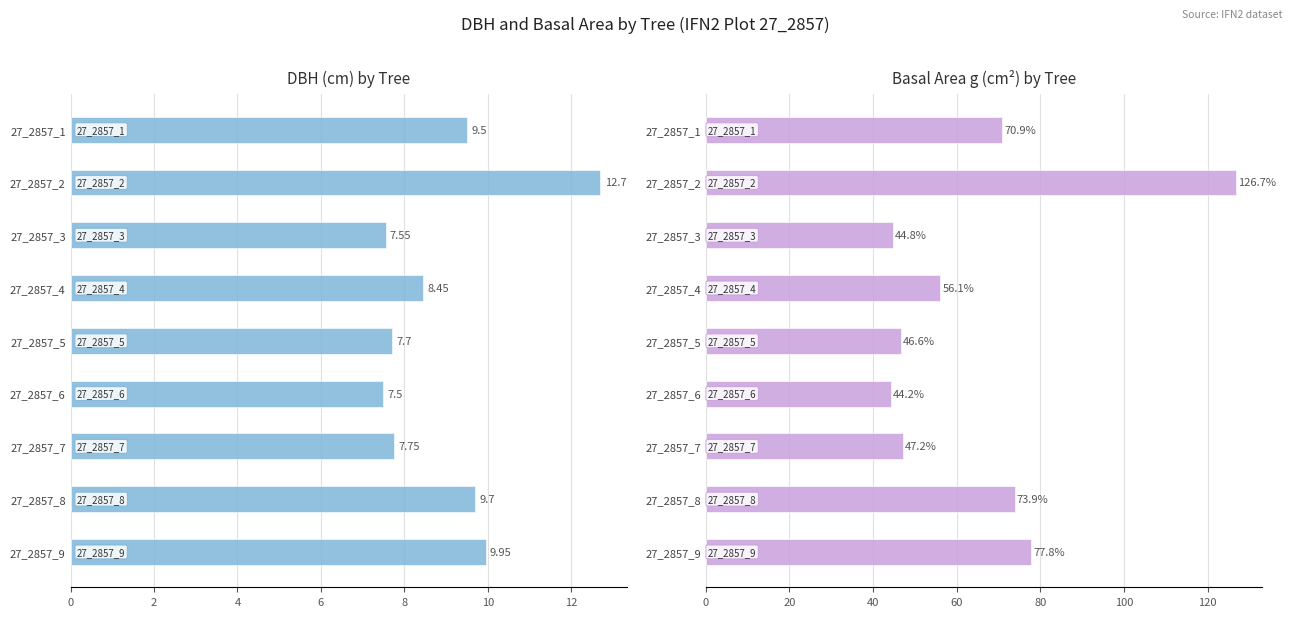

Which has a higher value, 27_2857_7 or 27_2857_2?

27_2857_2